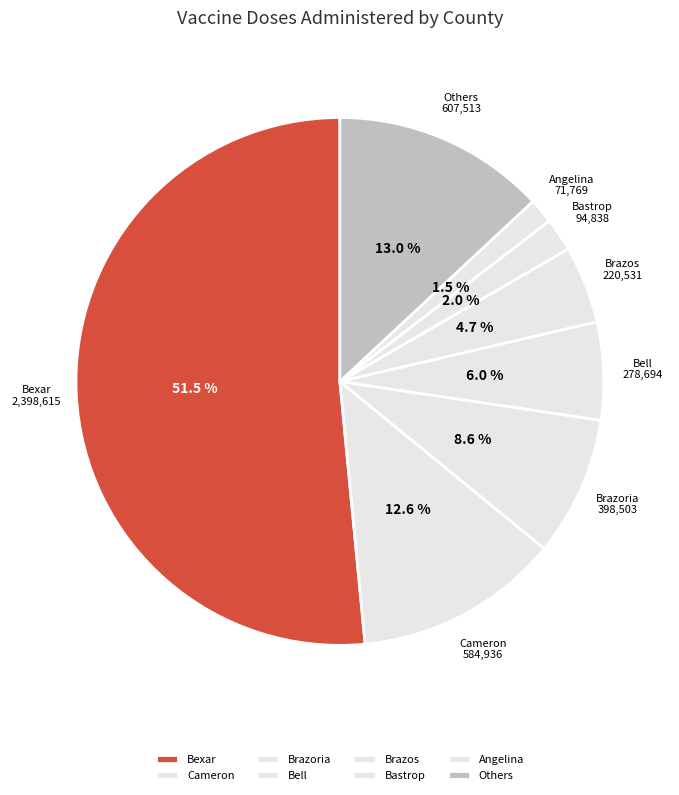

What percentage is NOT represented by Bastrop?

98.0%